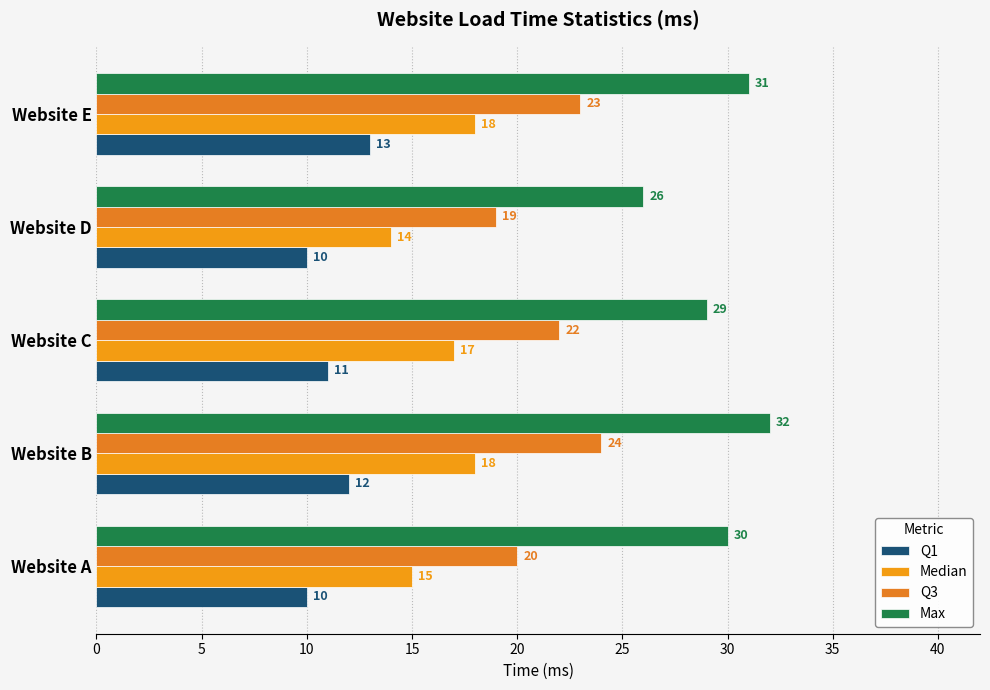

At how many categories does at least one series exceed 23?

5